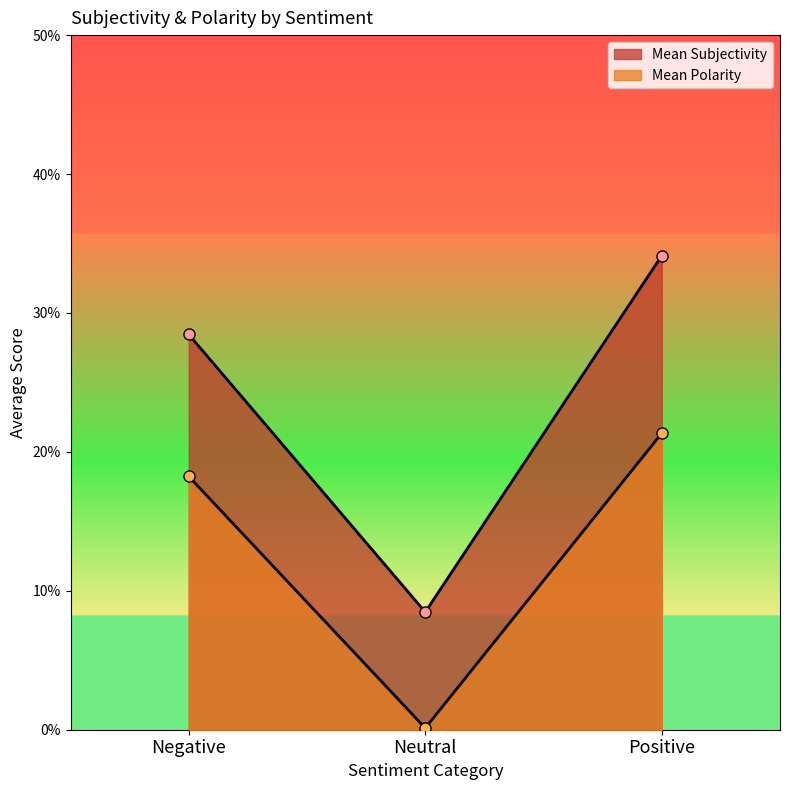

Where is Mean Polarity nearest to the value 0?

Neutral